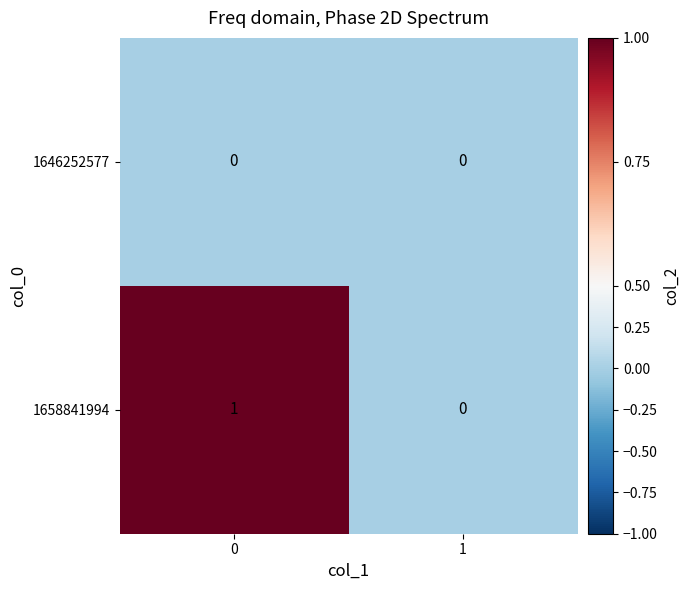

Which series has the largest total across all categories?

1658841994